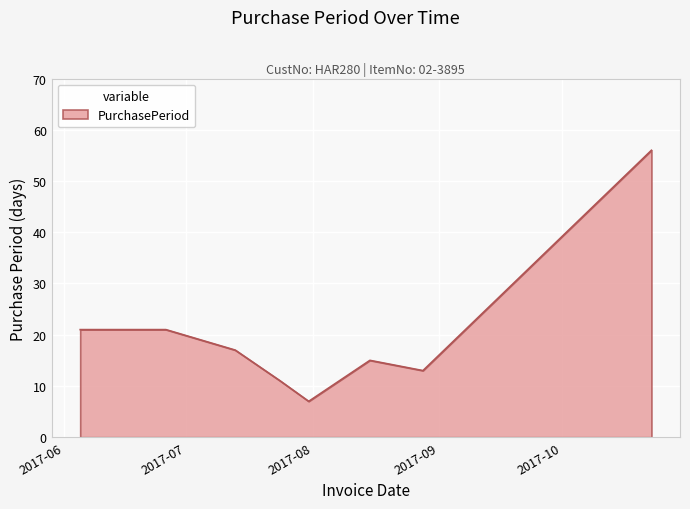

True or false: there are more than 2 points higher than both neighbors.

False